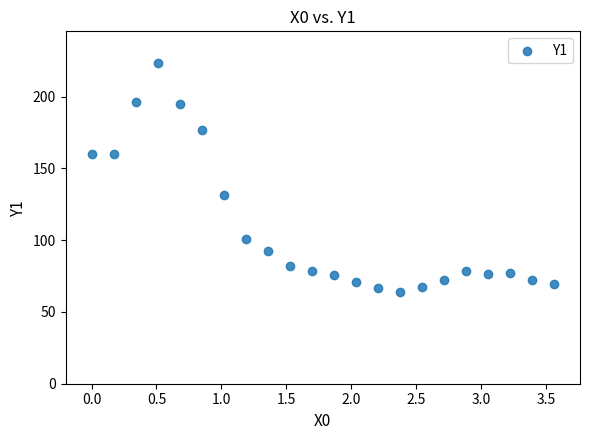

What Y value in the scatter plot is closest to 143?

131.6